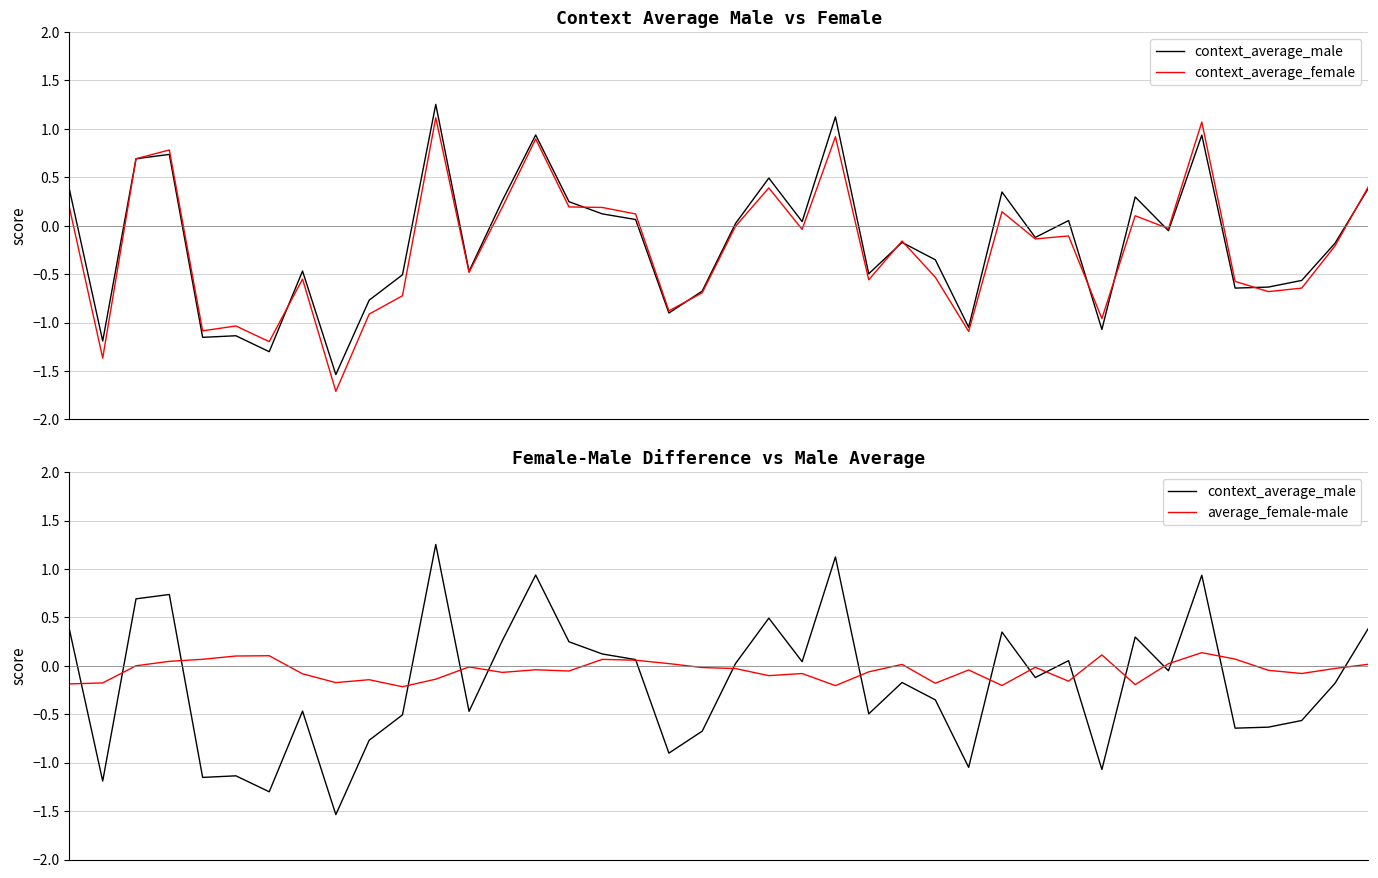

What is the difference between the second highest and second lowest values in the average_female-male series?

0.3